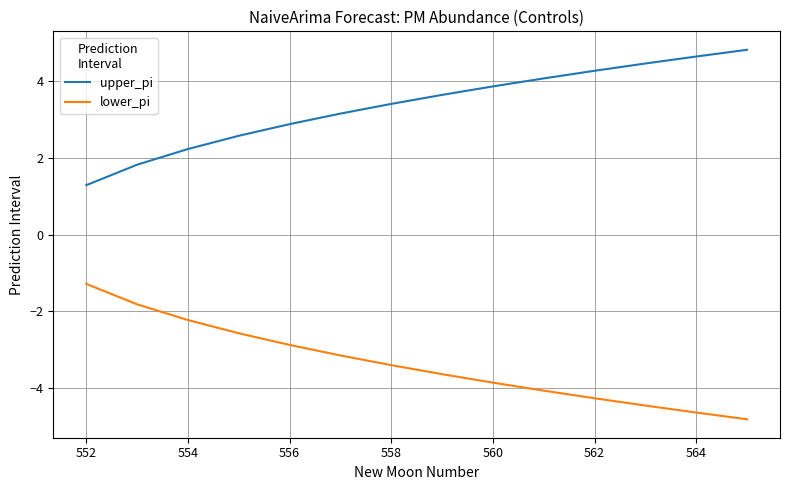

Is this an area chart (filled region under the line)?

No